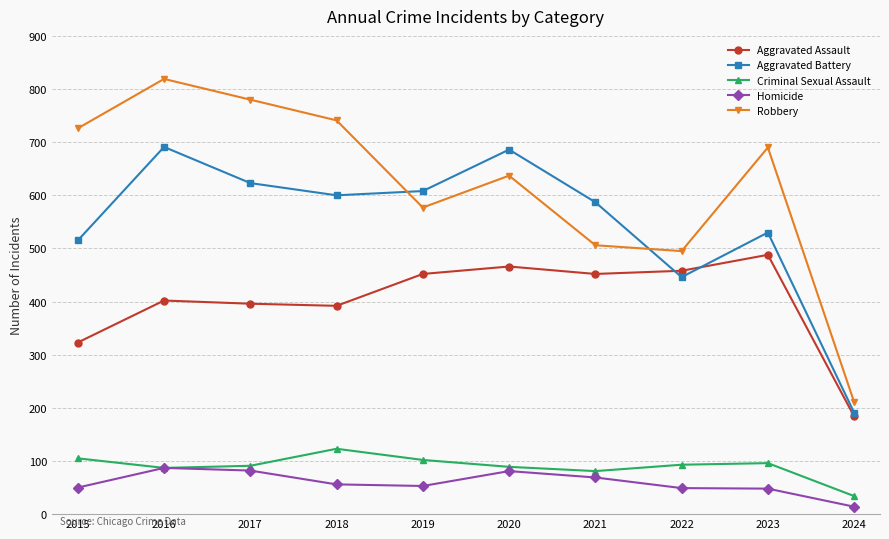

How many data points in Homicide are less than 56?

5